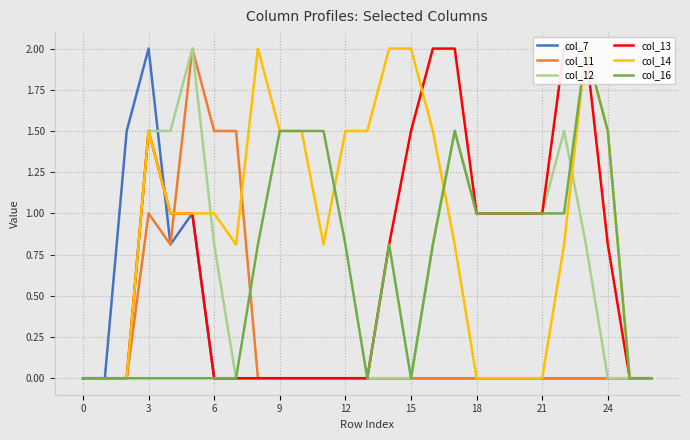

True or false: col_13 and col_7 intersect in this chart.

True